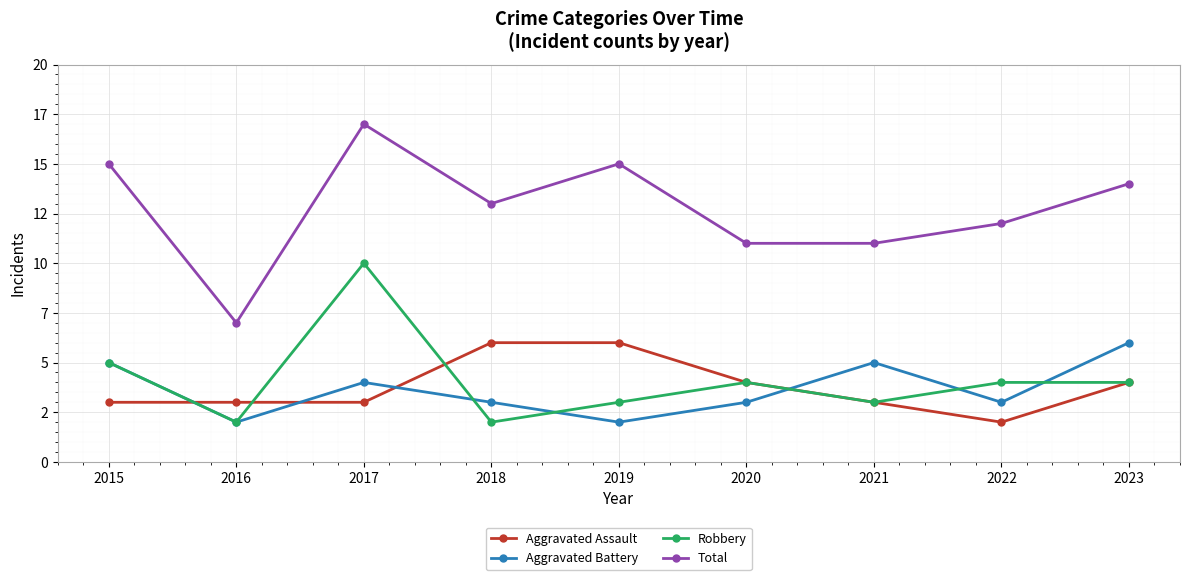

Where do Robbery and Aggravated Battery first cross each other?

2017 and 2018